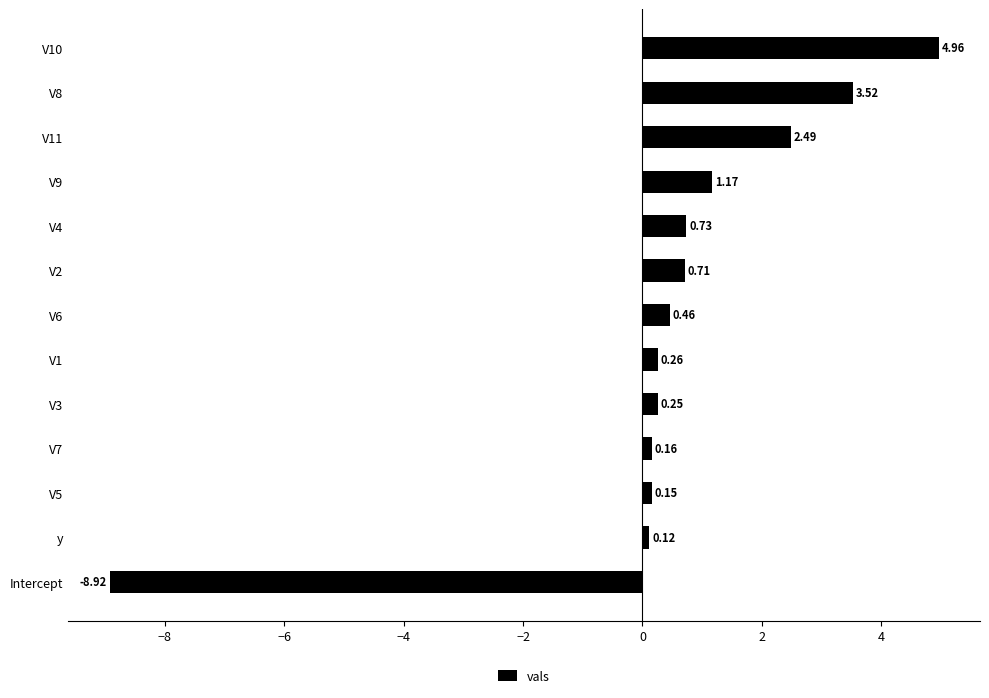

At which category does the chart reach its peak across all series?

V10